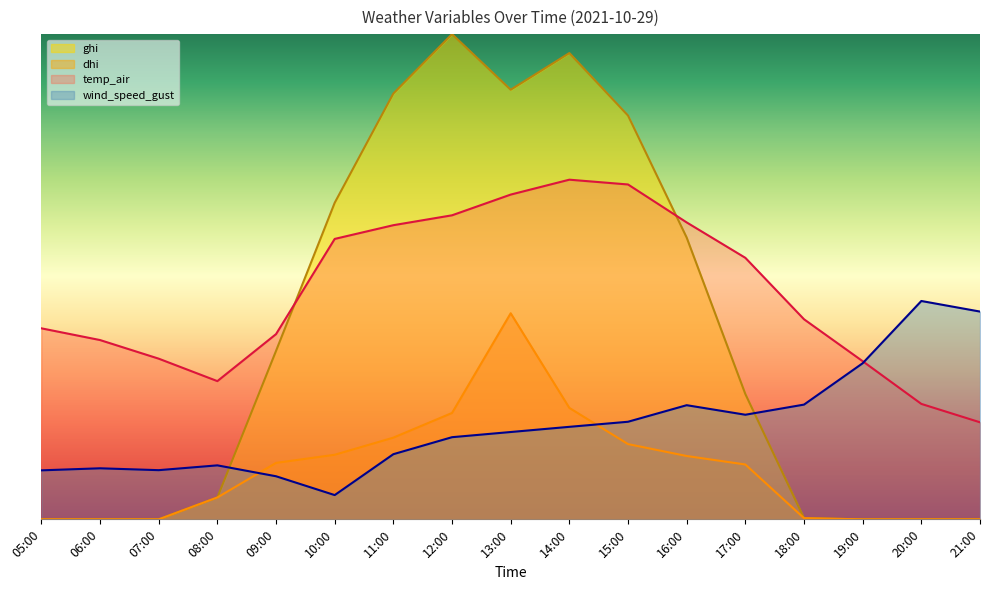

At which label does temp_air reach its peak?

14:00